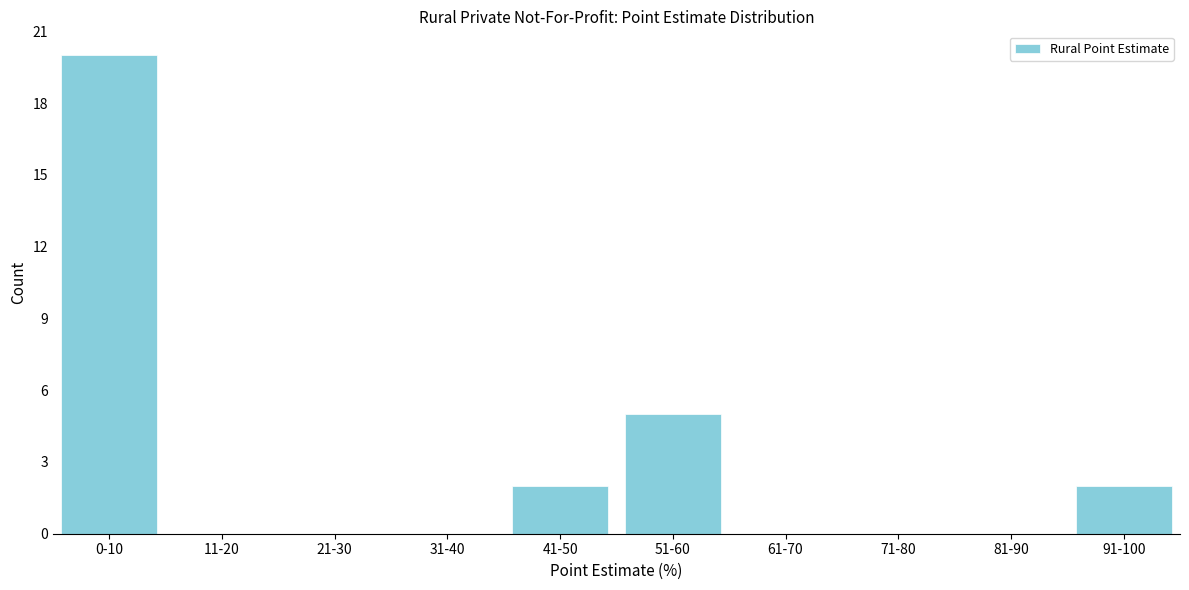

Reading left to right, extract all data points from this chart.

0-10=20	11-20=0	21-30=0	31-40=0	41-50=2	51-60=5	61-70=0	71-80=0	81-90=0	91-100=2